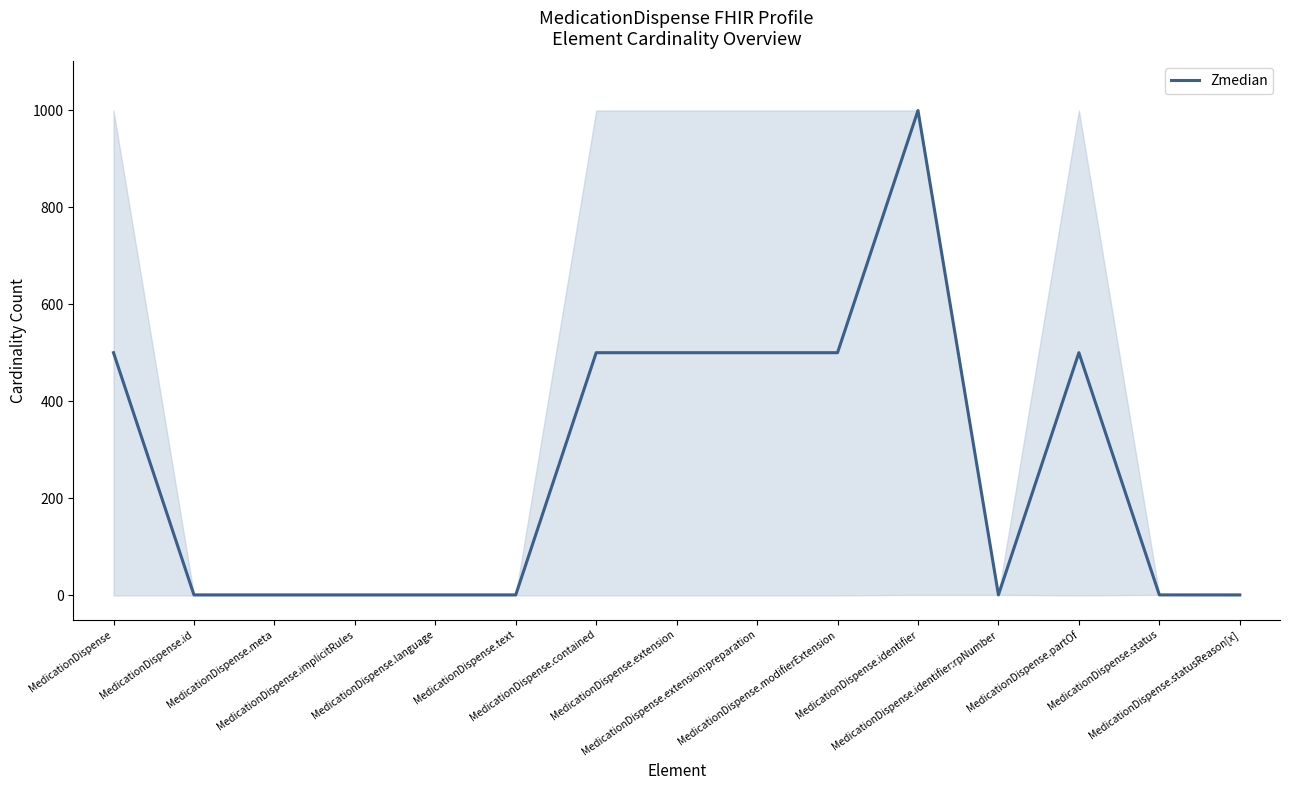

What is the maximum value shown in the chart?

999